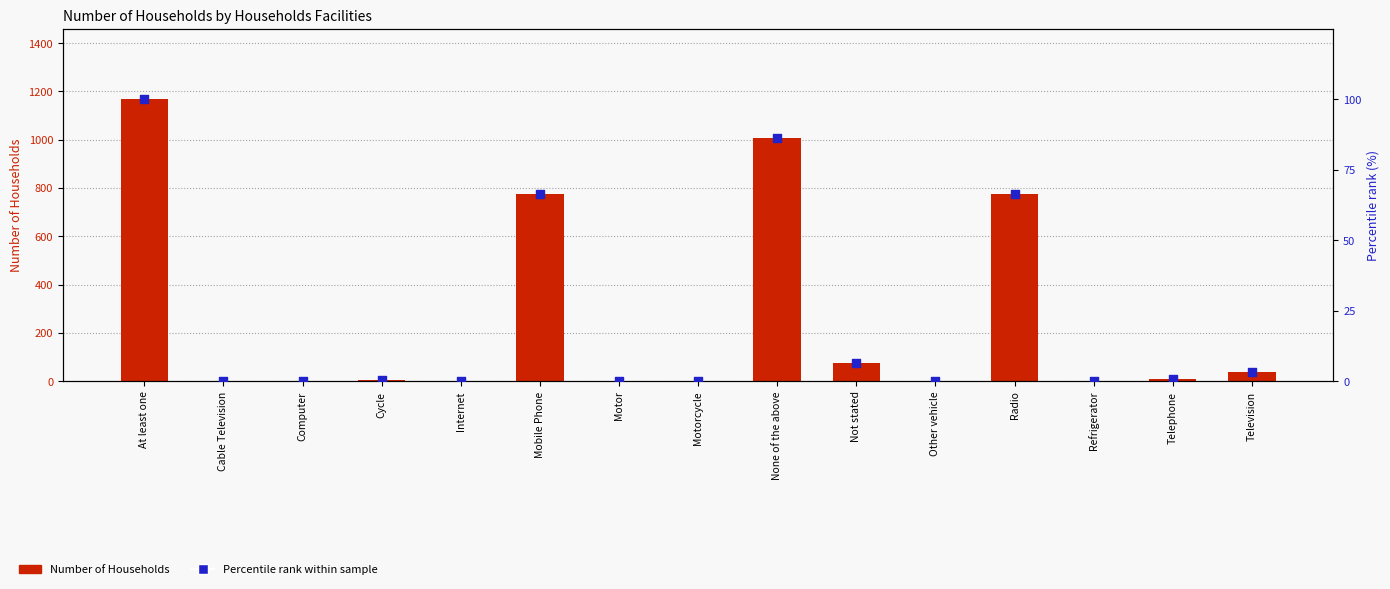

Is the value of Number of Households at Computer greater than the value of Percentile rank within sample at None of the above?

No